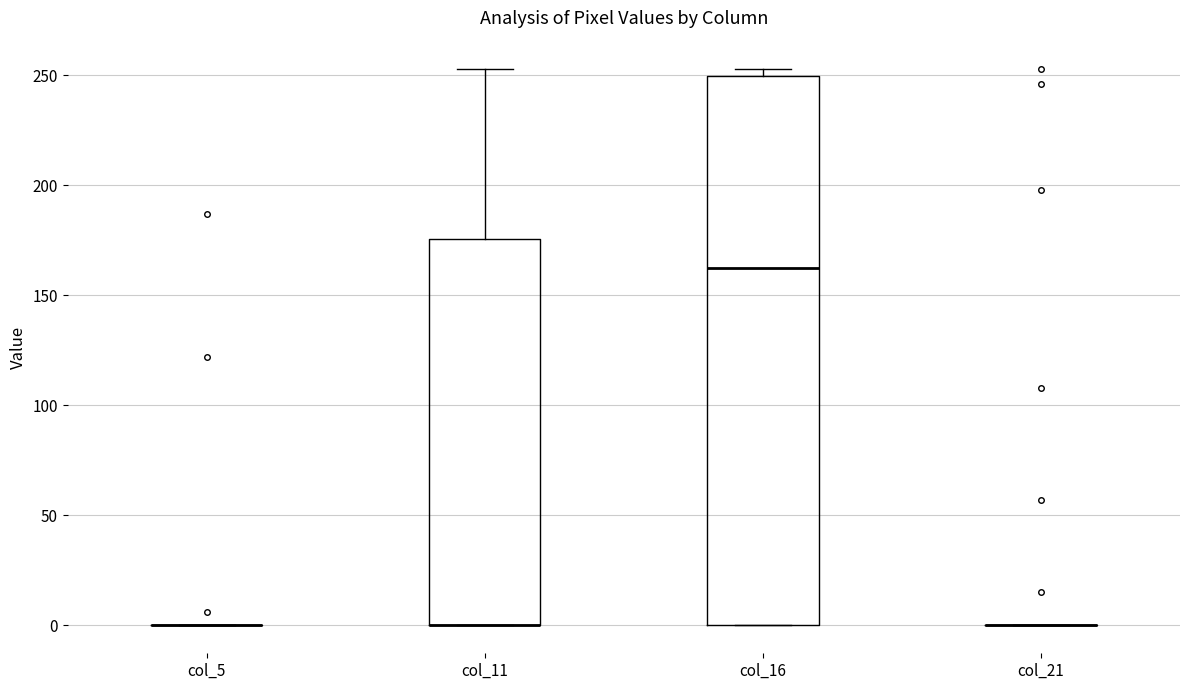

Reading left to right, transcribe this box plot: for each box, give where its median line is, the range the box spans, and where its two whiskers end, as read against the y-axis. The values are not printed on the chart, so give them approximately, as read against the axis.

col_5: box collapsed to a line at 0, whiskers 0 to 0
col_11: median 0 (drawn on the box's lower edge), box 0 to 175, whiskers 0 to 255
col_16: median 165, box 0 to 250, whiskers 0 to 255
col_21: box collapsed to a line at 0, whiskers 0 to 0